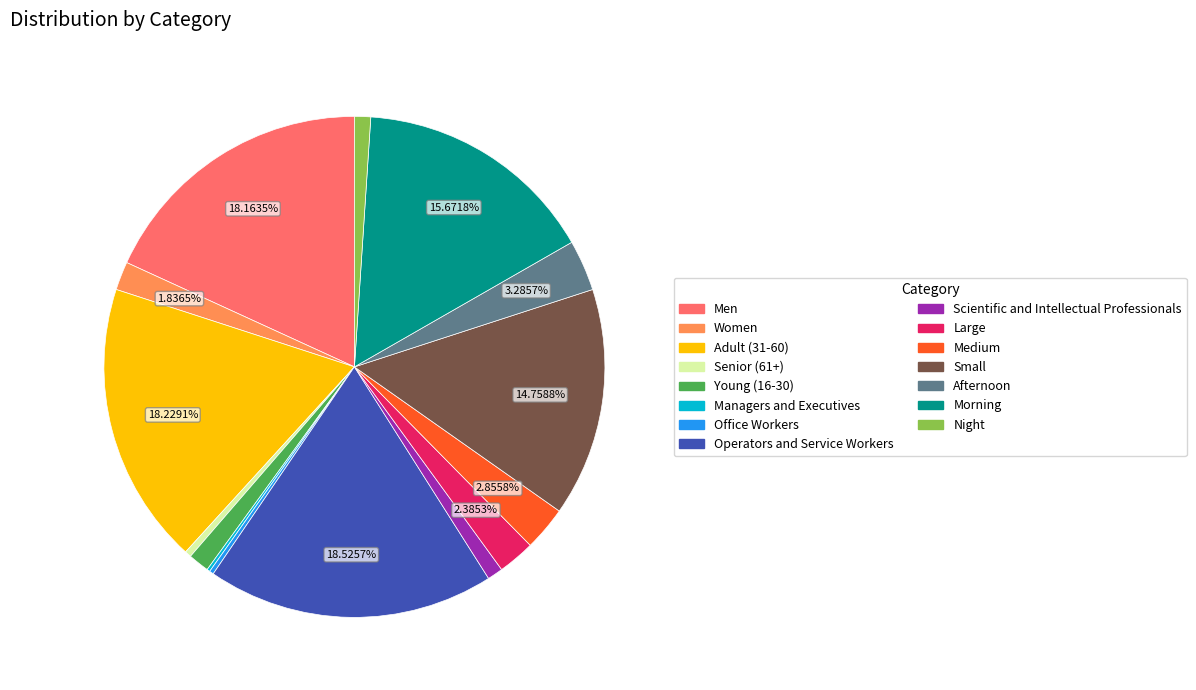

To the nearest percent, what is the difference between the largest and smallest slice percentages?

18%